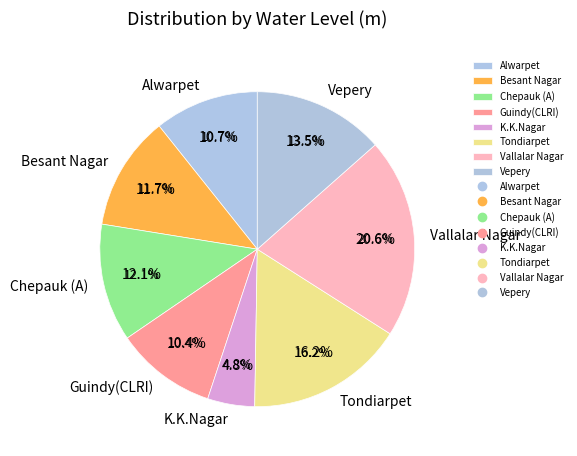

Which category has the biggest portion of the pie?

Vallalar Nagar